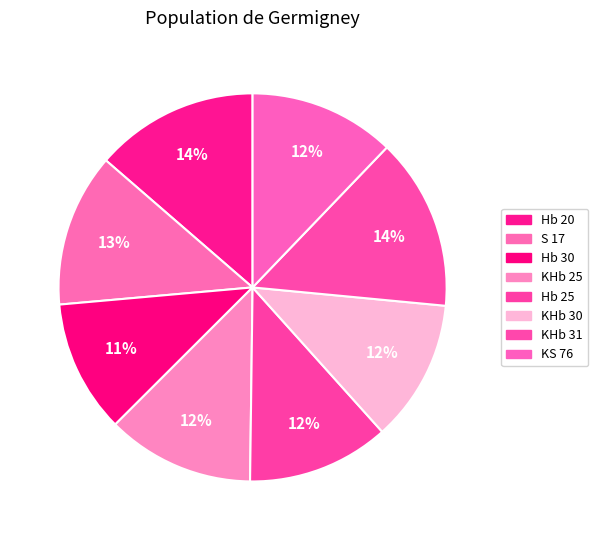

The KS 76 slice represents 12% of the pie. True or false?

True